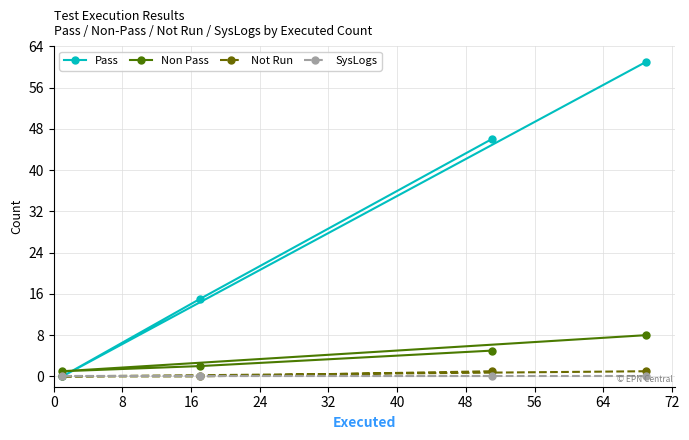

In Non Pass, how many points are lower than both neighbors (excluding endpoints)?

1